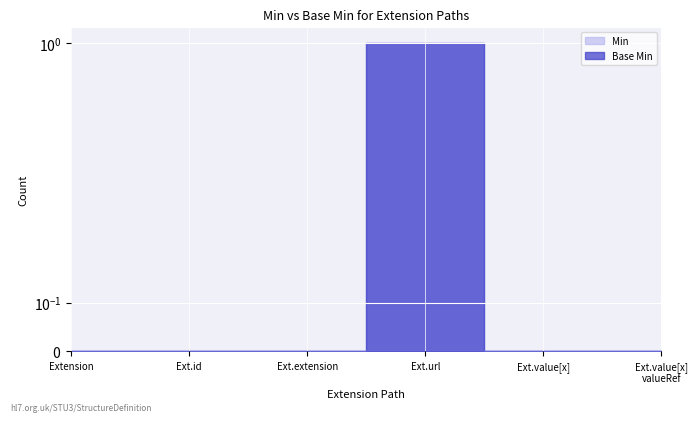

At which label is Min closest to 0?

Extension